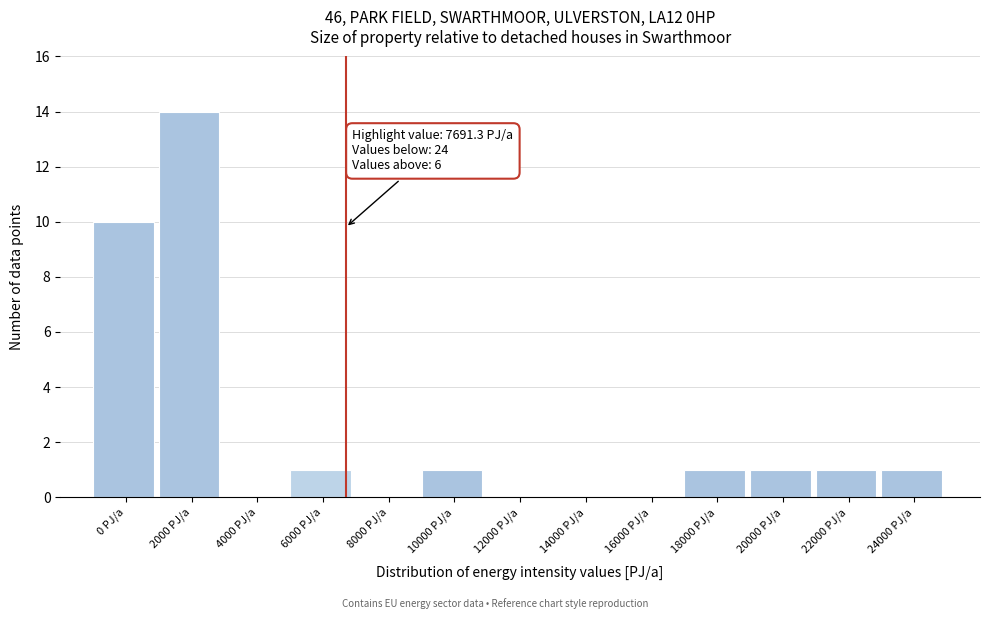

Reading right to left, extract all data points from this chart.

24000 PJ/a=1	22000 PJ/a=1	20000 PJ/a=1	18000 PJ/a=1	16000 PJ/a=0	14000 PJ/a=0	12000 PJ/a=0	10000 PJ/a=1	8000 PJ/a=0	6000 PJ/a=1	4000 PJ/a=0	2000 PJ/a=14	0 PJ/a=10